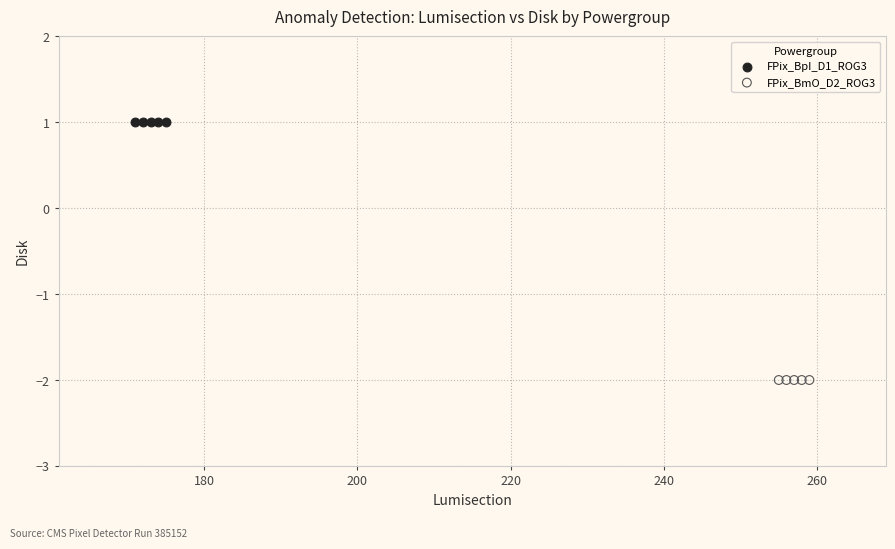

Which series contains the lowest Y value?

FPix_BmO_D2_ROG3